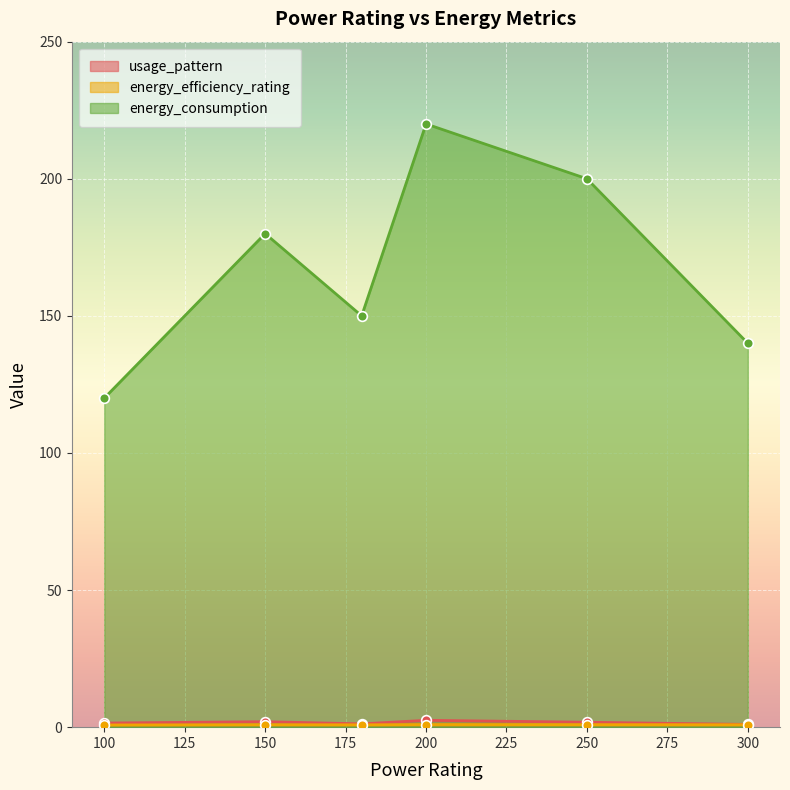

At which label does energy_efficiency_rating reach its minimum?

100